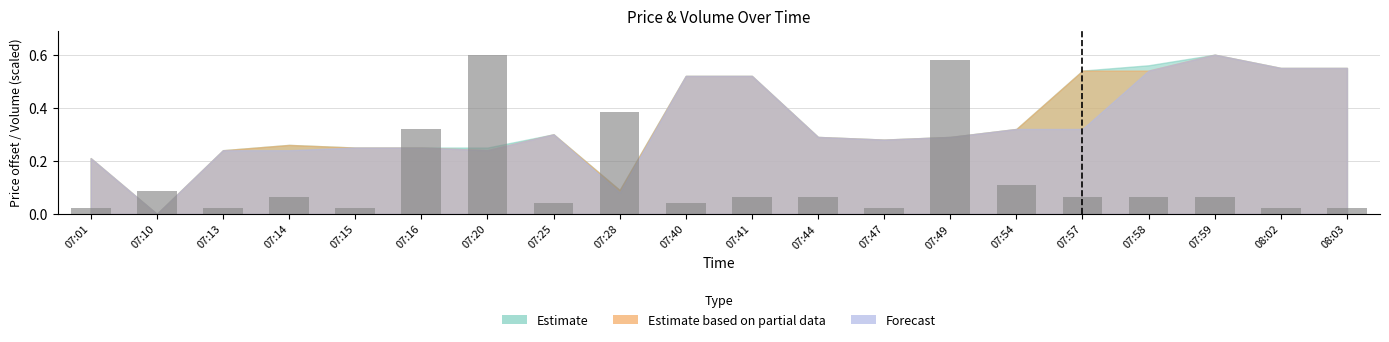

What is the sum of all values?

2.7